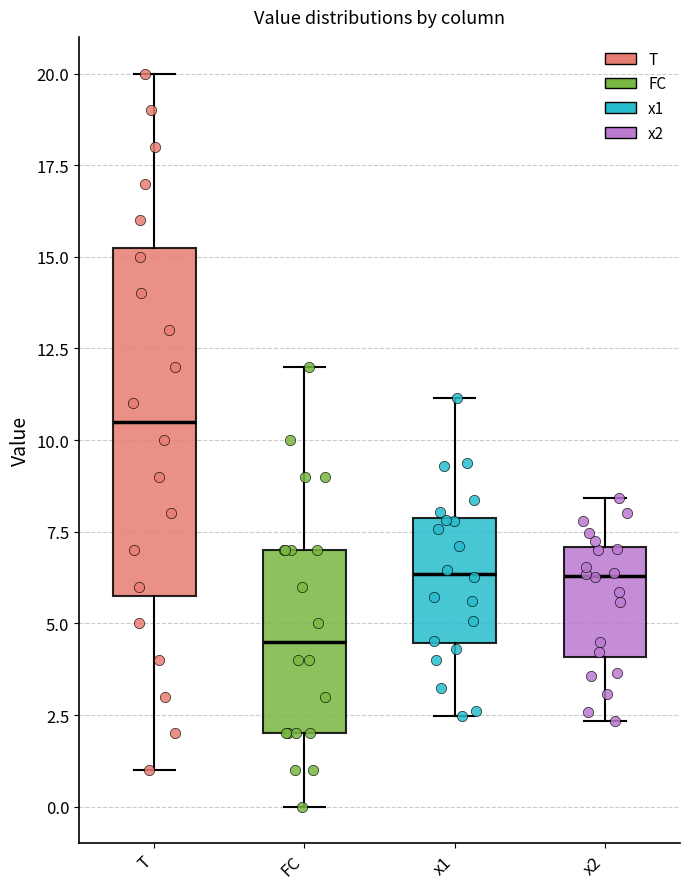

Reading left to right, read every box against the y-axis: the position of its median line, the range the box covers, and the ends of its whiskers. The values are not printed on the chart, so give them approximately, as read against the axis.

T: median 10.5, box 6.0 to 15.5, whiskers 1.0 to 20.0
FC: median 4.5, box 2.0 to 7.0, whiskers 0.0 to 12.0
x1: median 6.5, box 4.5 to 8.0, whiskers 2.5 to 11.0
x2: median 6.5, box 4.0 to 7.0, whiskers 2.5 to 8.5